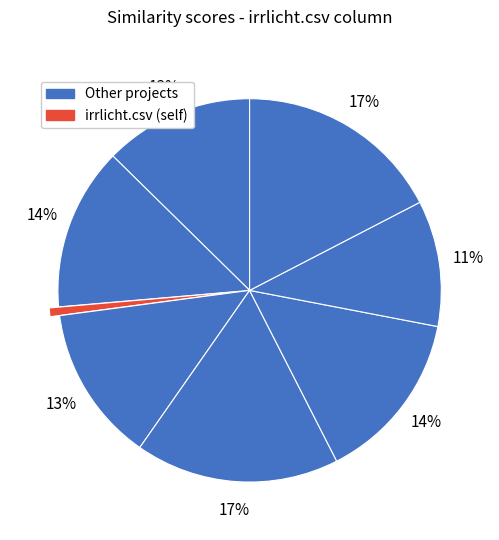

How many segments does this pie chart have?

8